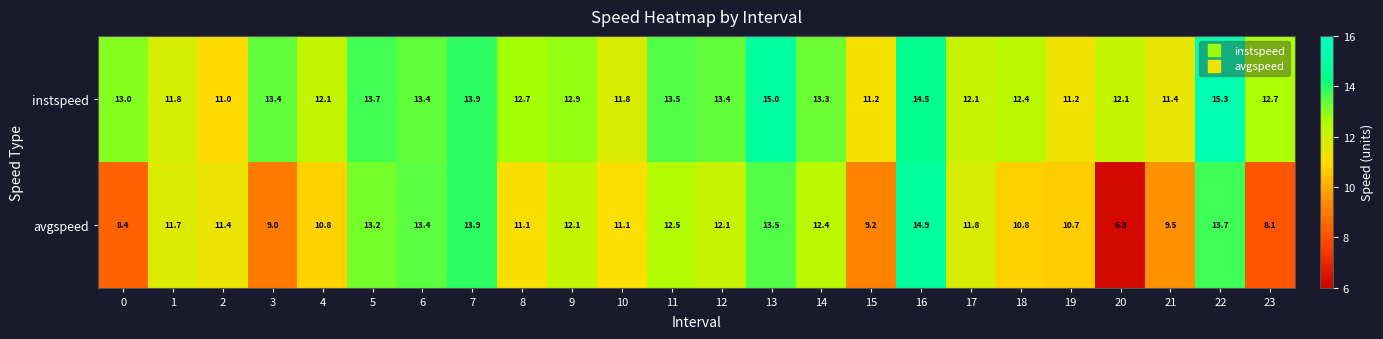

What is the minimum value shown in the chart?

6.3